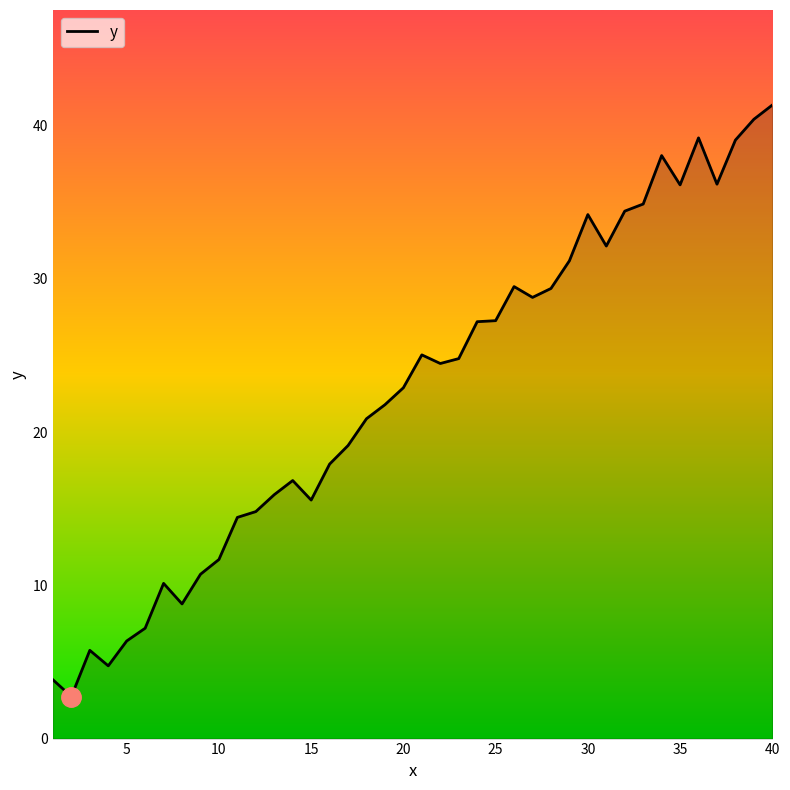

What is the difference between the maximum and minimum values?

38.6